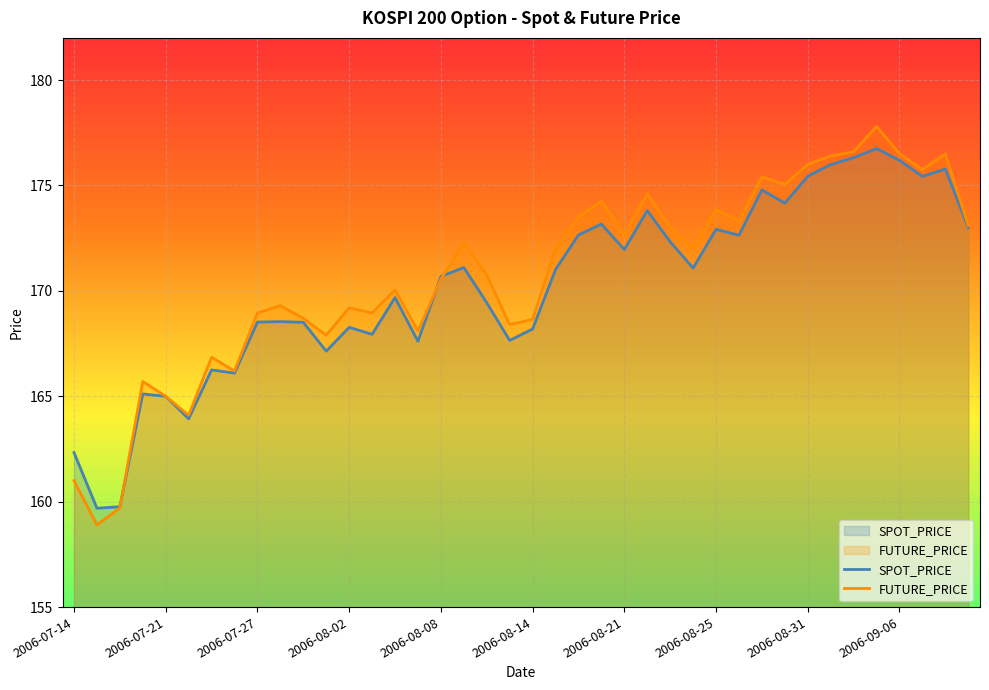

Reading right to left, transcribe all the data shown in this chart.

SPOT_PRICE: 173.0	175.8	175.4	176.2	176.8	176.3	176.0	175.4	174.2	174.8	172.6	172.9	171.1	172.3	173.8	172.0	173.2	172.7	171.0	168.2	167.7	169.4	171.1	170.7	167.6	169.7	167.9	168.3	167.1	168.5	168.5	168.5	166.1	166.2	163.9	165.0	165.1	159.8	159.7	162.3
FUTURE_PRICE: 173.1	176.5	175.8	176.5	177.8	176.6	176.4	176.0	175.1	175.4	173.3	173.8	172.0	173.0	174.6	172.7	174.2	173.5	172.0	168.7	168.4	170.8	172.3	170.6	168.1	170.1	168.9	169.2	167.9	168.7	169.3	168.9	166.2	166.8	164.1	165.0	165.7	159.7	158.9	161.0